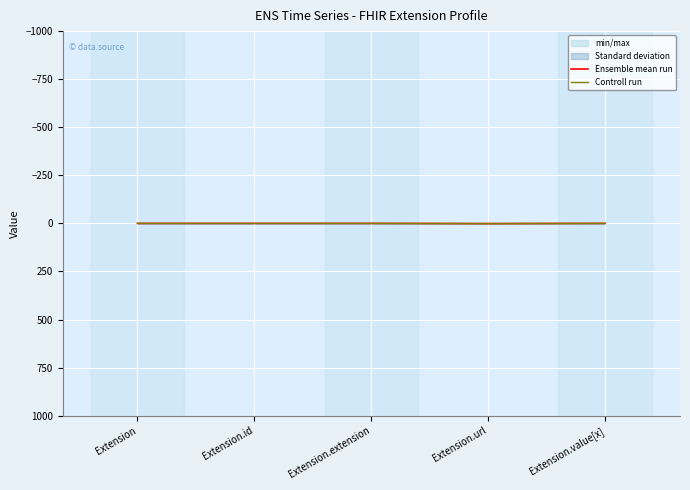

Which series has the widest spread of values?

Ensemble mean run